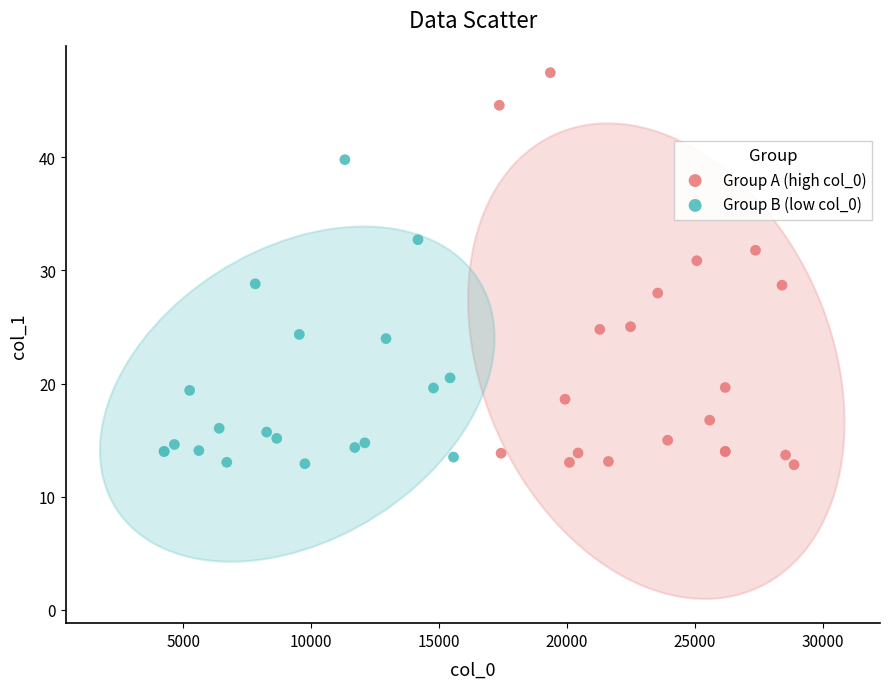

Which series contains the highest Y value?

Group A (high col_0)